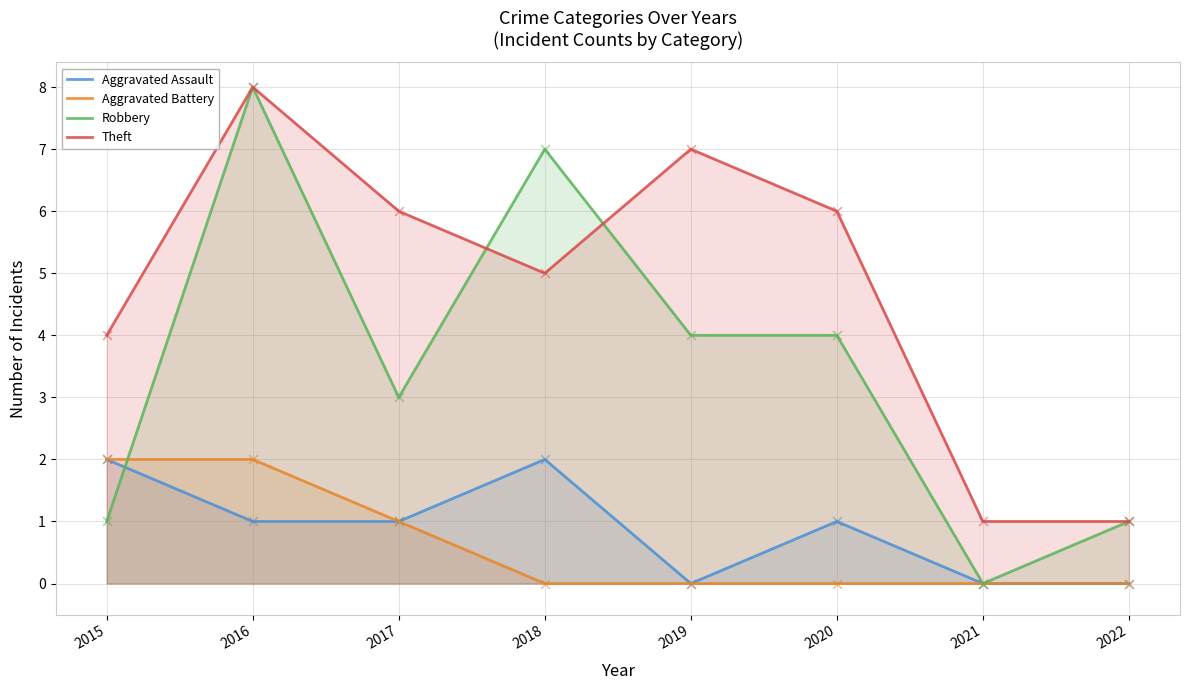

At how many categories does at least one series exceed 7?

1